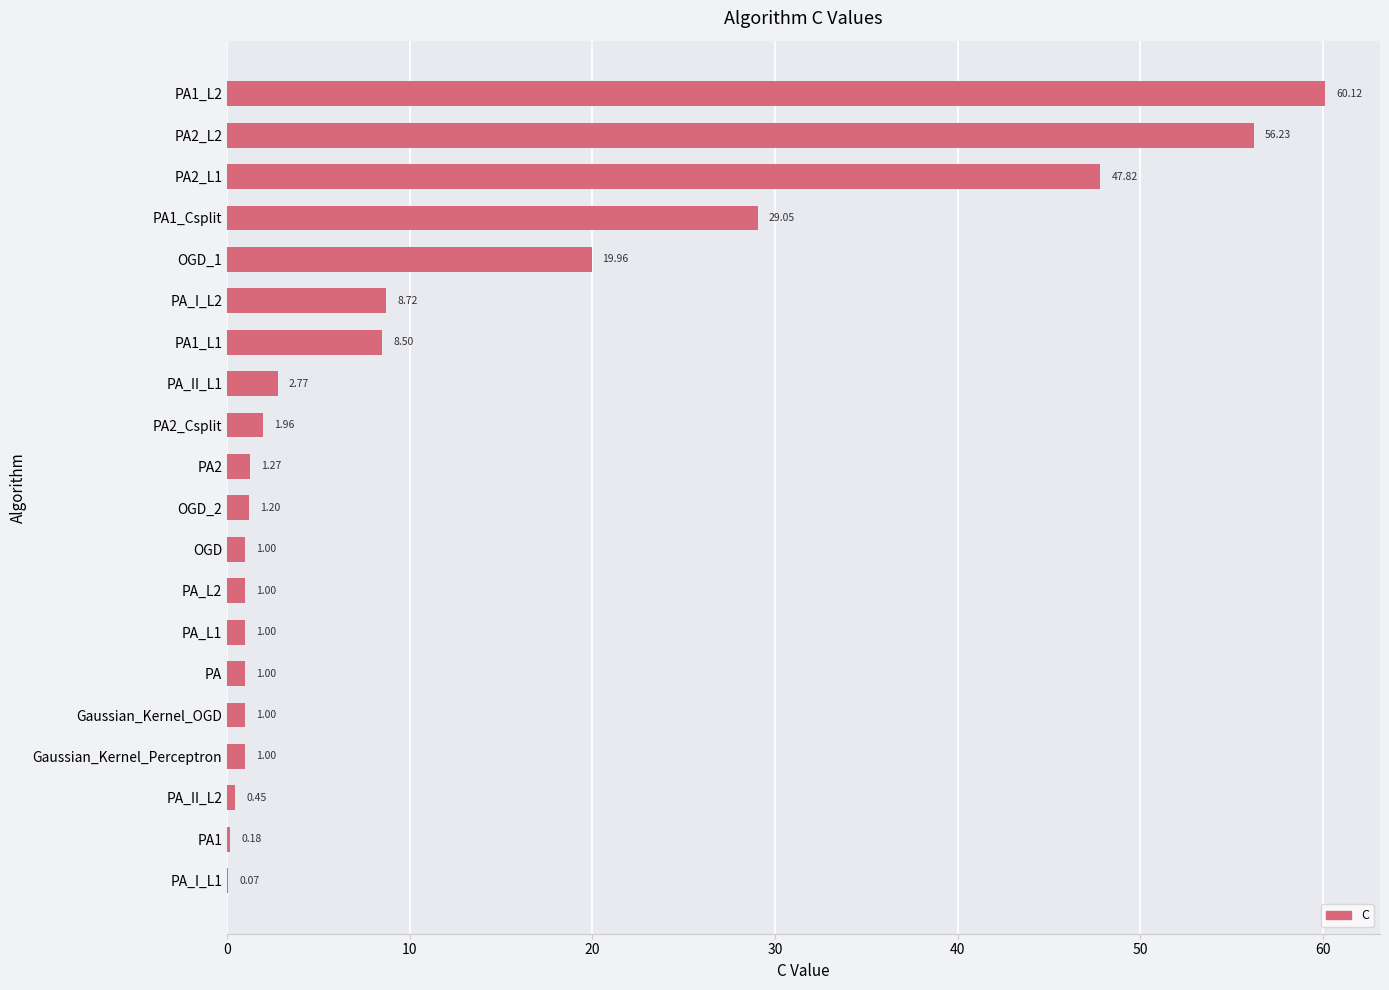

What is the change in value from Gaussian_Kernel_Perceptron to PA_II_L1?

+1.8